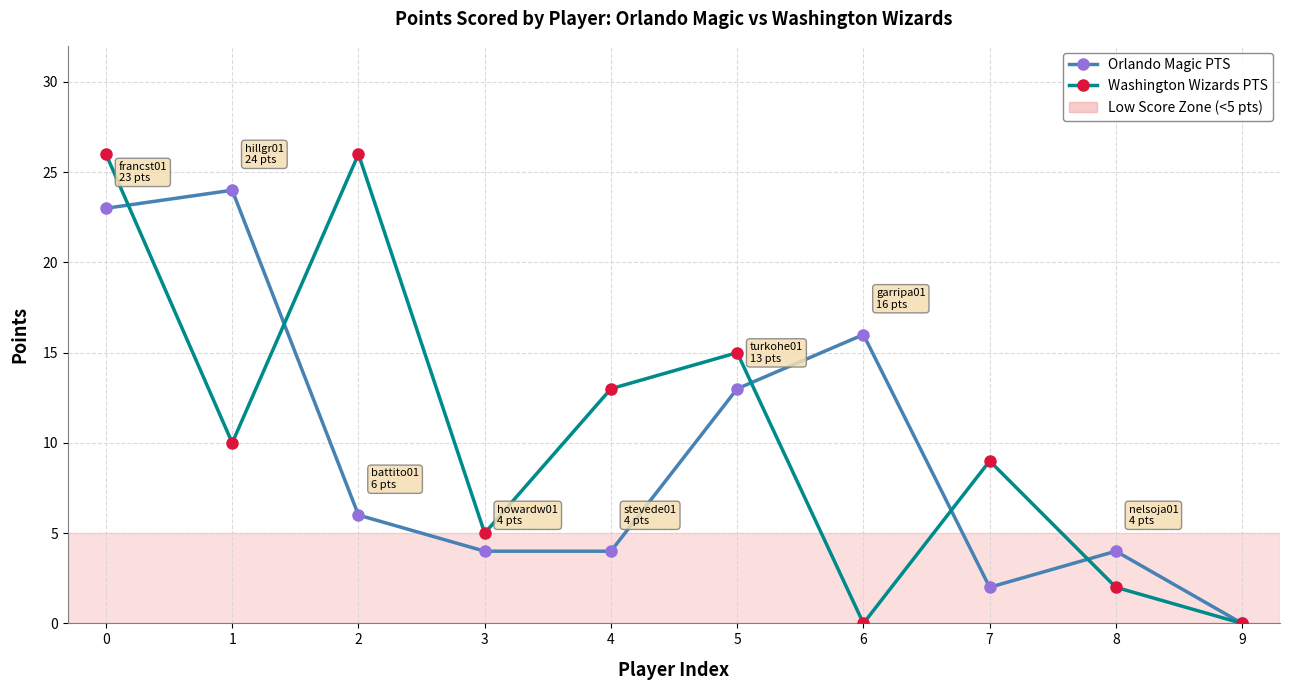

At which category does Washington Wizards PTS reach its first local peak?

2